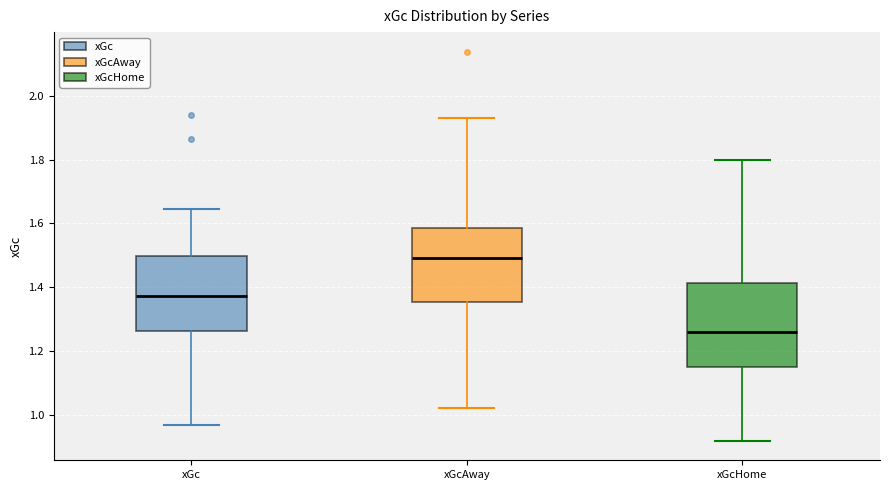

Which box is the tallest, from its lower edge to its upper edge?

xGcHome